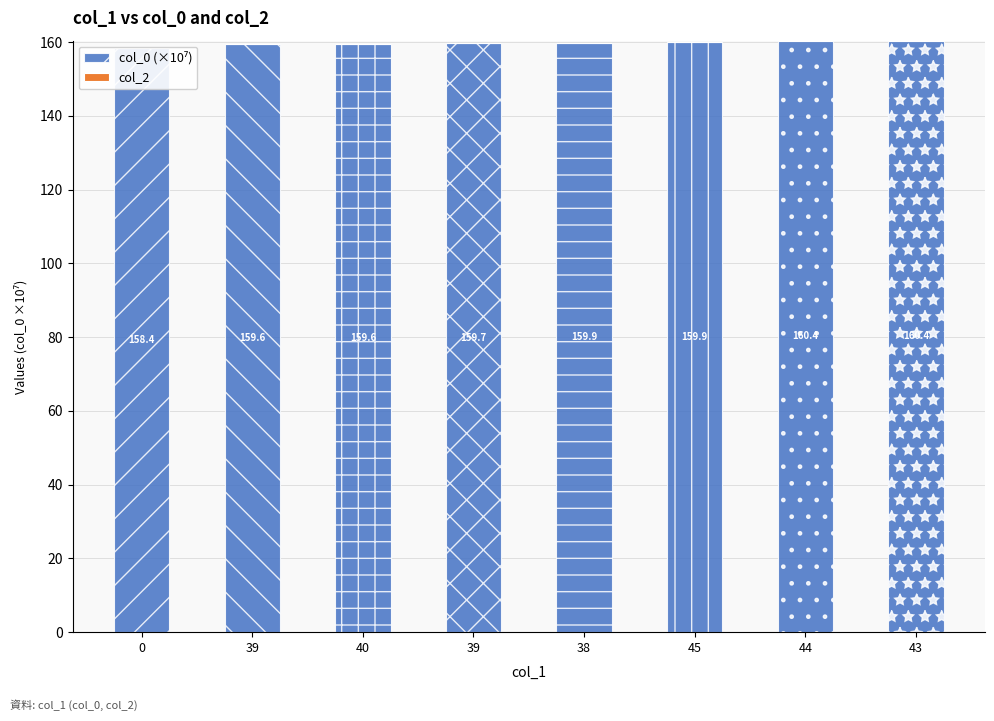

Reading left to right, list all the values displayed in this chart.

col_0 (×10⁷): 0=158.4	39=159.6	40=159.6	39=159.7	38=159.9	45=159.9	44=160.4	43=160.4
col_2: 0=0.0	39=0.0	40=0.0	39=0.0	38=0.0	45=0.0	44=0.0	43=0.0